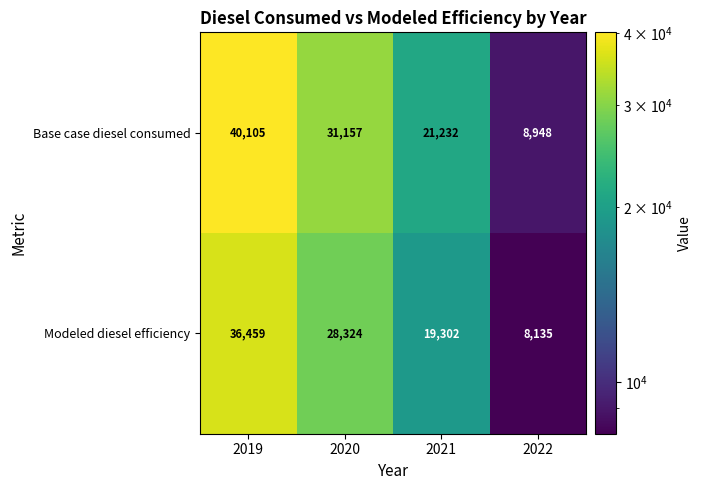

At which category is the sum across all series the highest?

2019